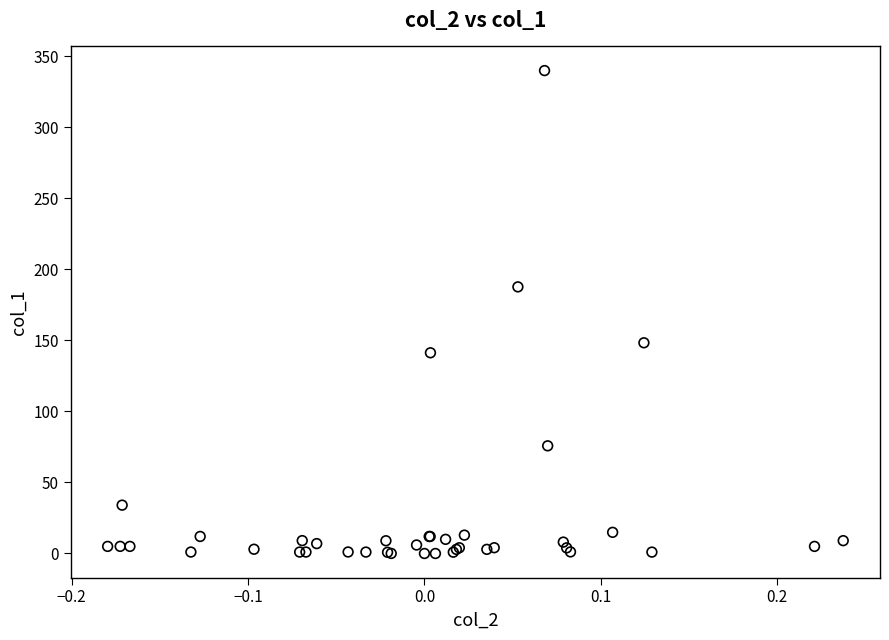

What Y value in the scatter plot is closest to 170?

187.7